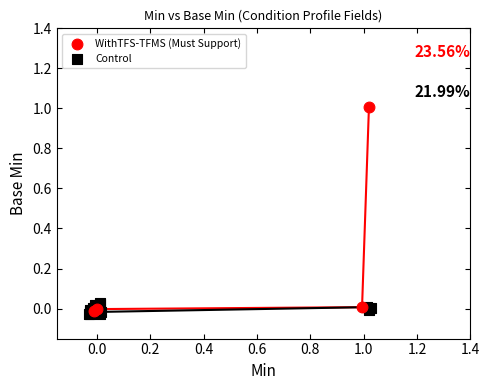

Which series contains the highest Y value?

WithTFS-TFMS (Must Support)